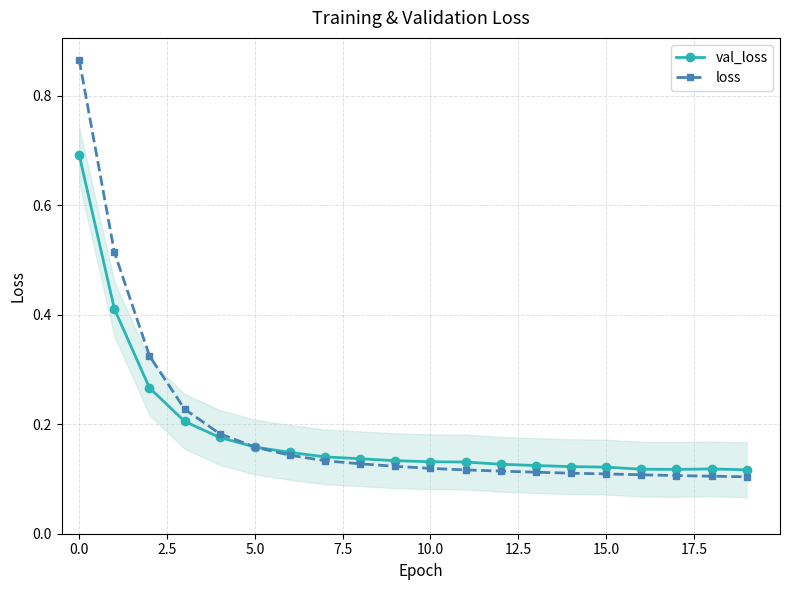

Count the number of categories in the chart.

20